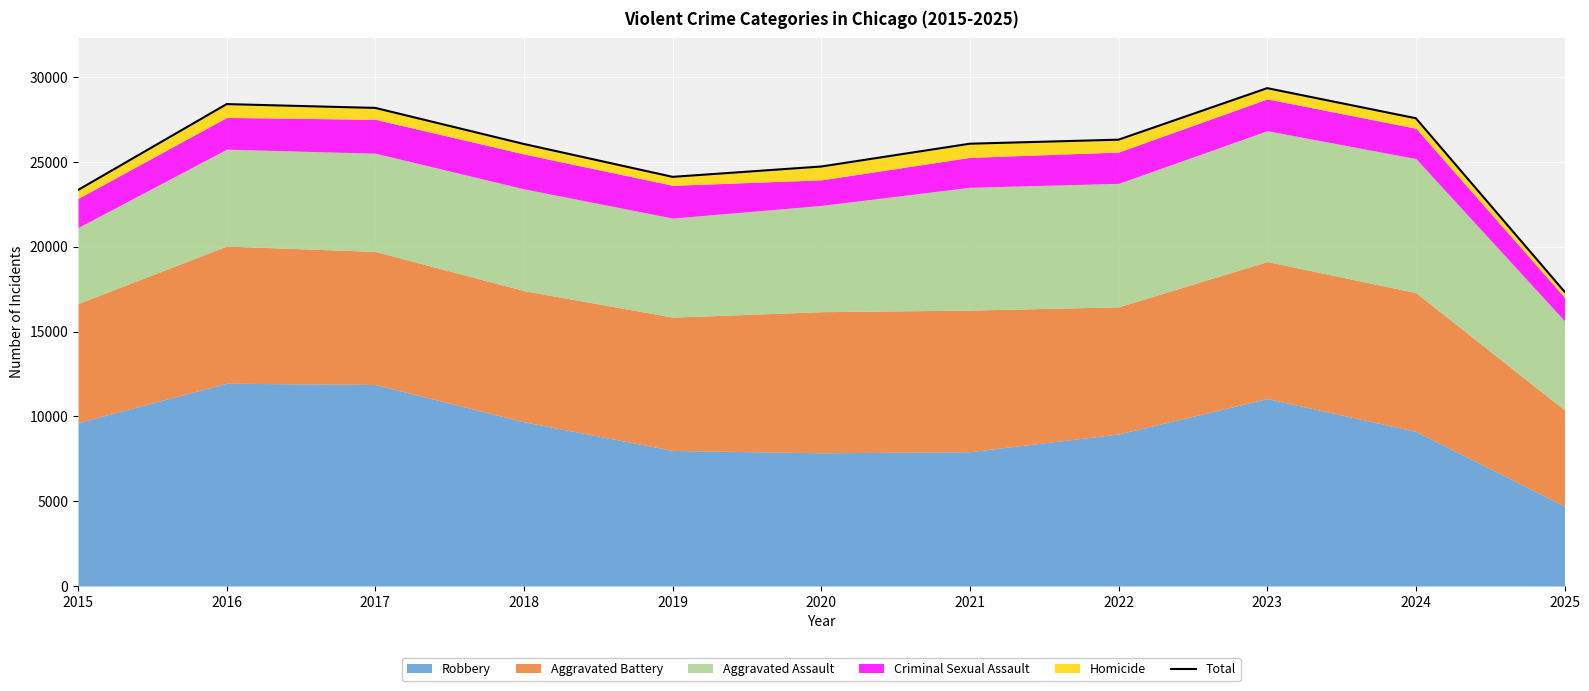

At which category does the chart reach its minimum across all series?

2025